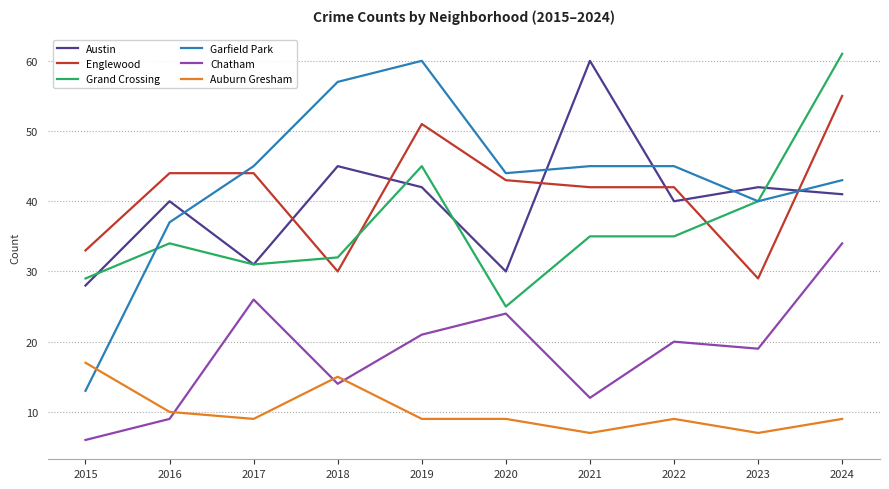

What are all the series names shown in the legend?

Austin, Englewood, Grand Crossing, Garfield Park, Chatham, Auburn Gresham